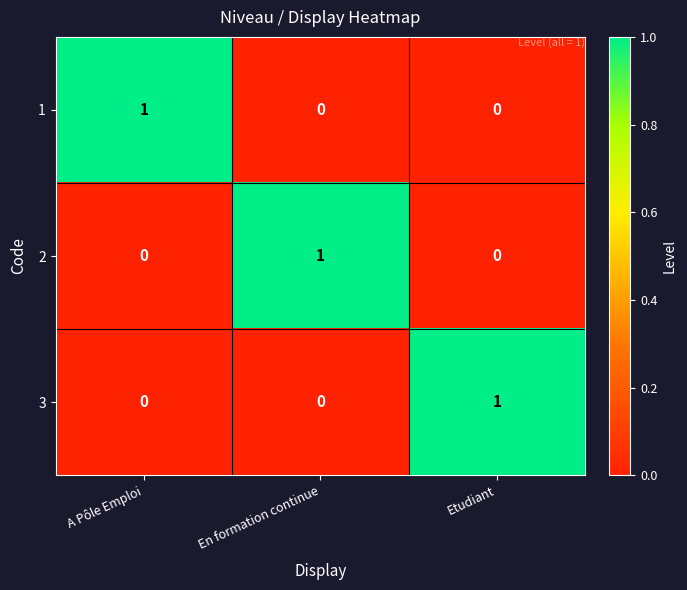

At how many categories does at least one series exceed 0?

3